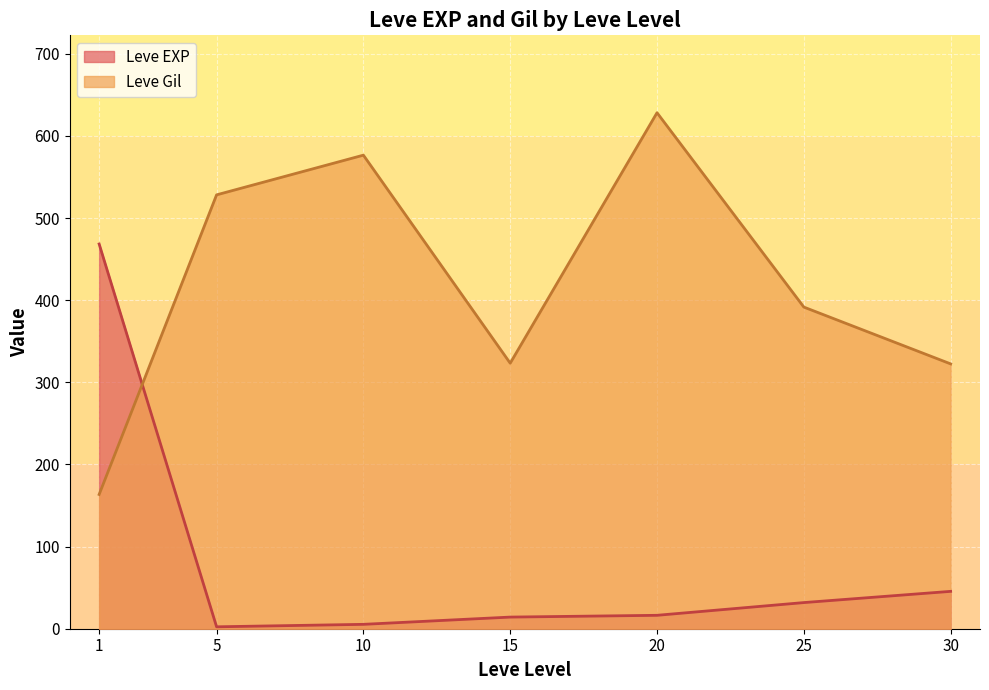

True or false: Leve Gil has a value of 376.4 at 20.

False